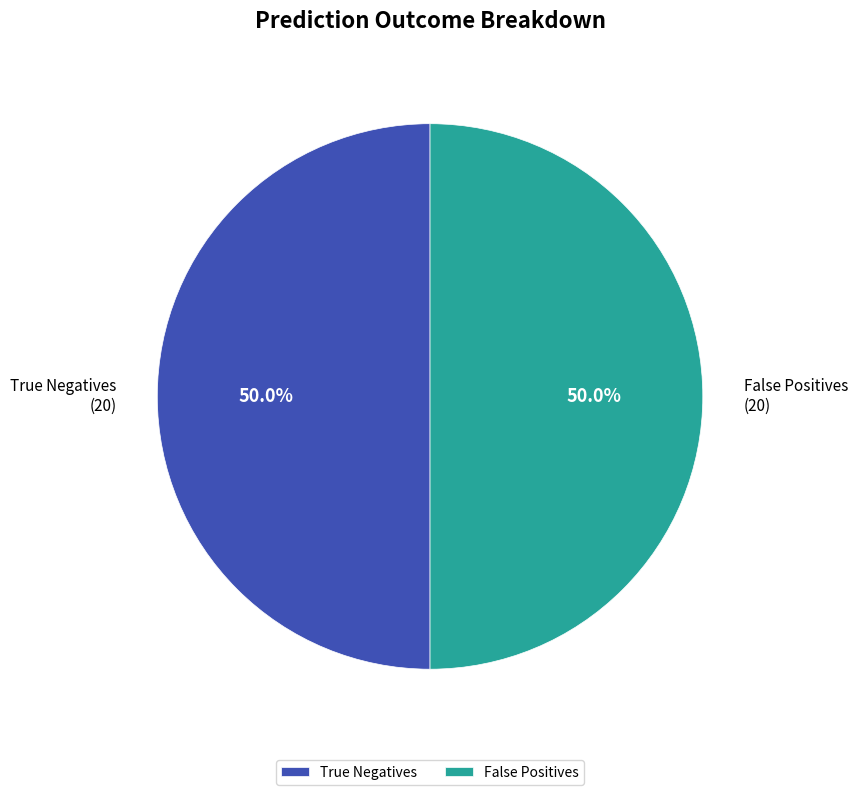

What is the ratio of the value at True Negatives to the value at False Positives?

1.0